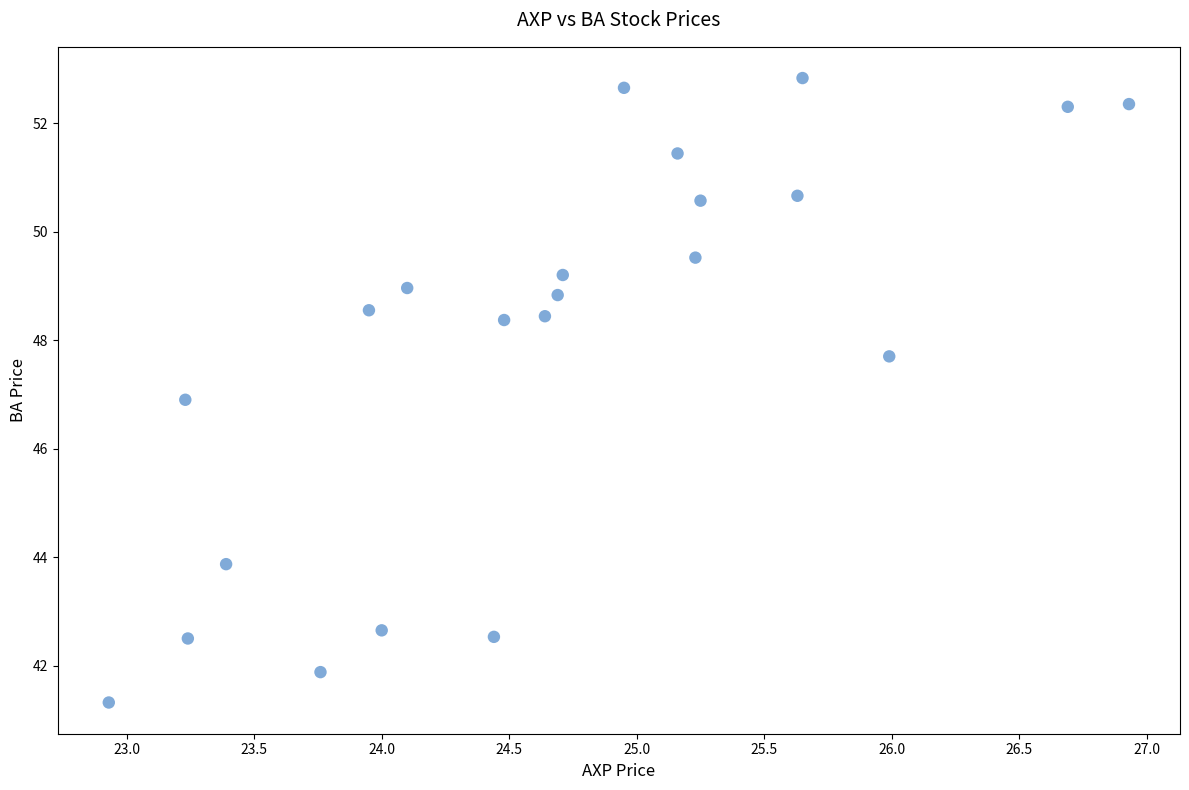

What is the range of X values (max minus min)?

4.0